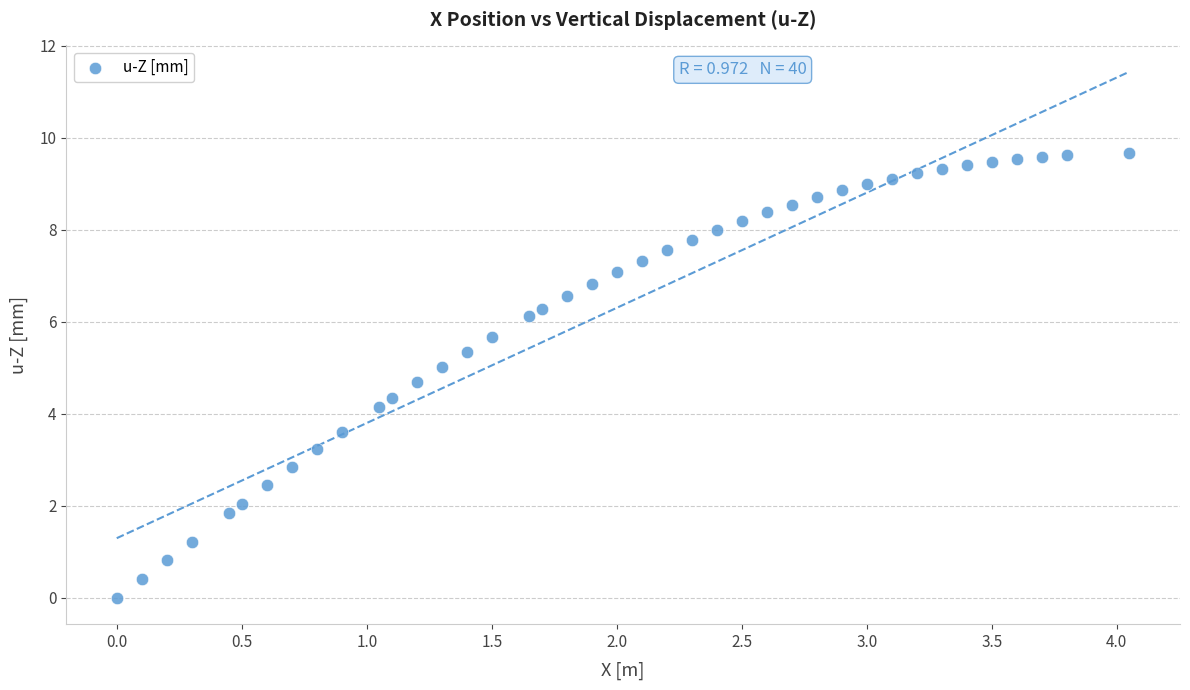

What is the range of Y values (max minus min)?

9.7